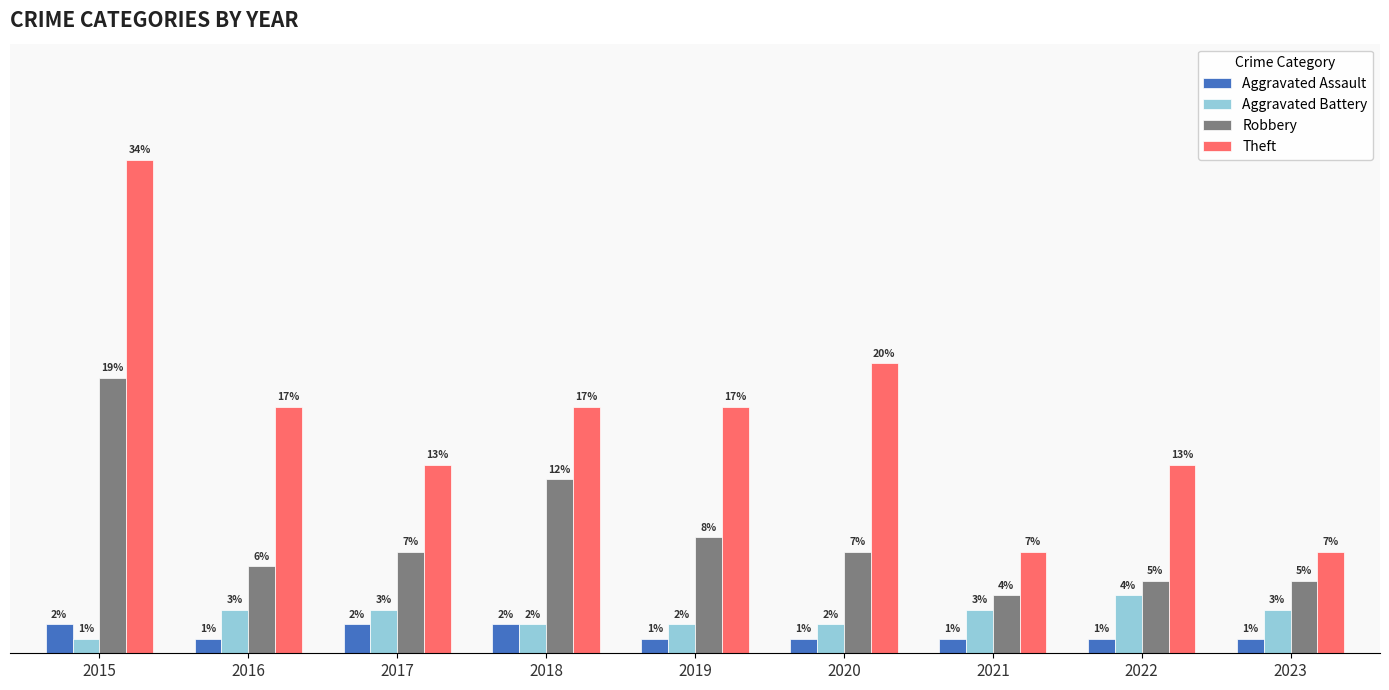

Which series has the widest spread of values?

Theft